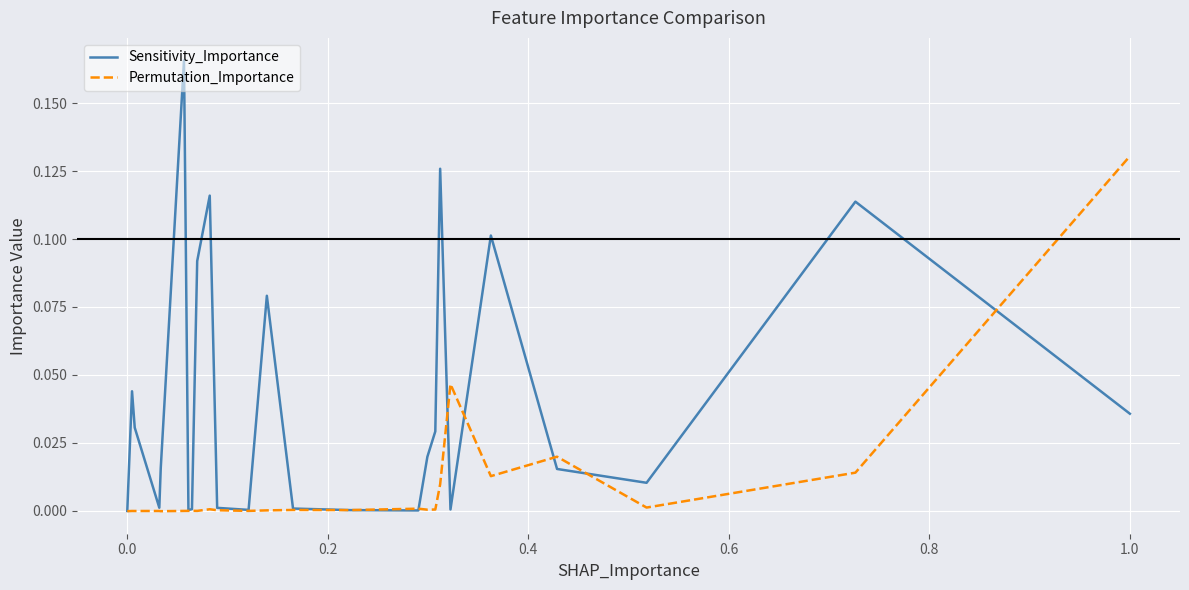

Which series has the largest range (max minus min)?

Sensitivity_Importance